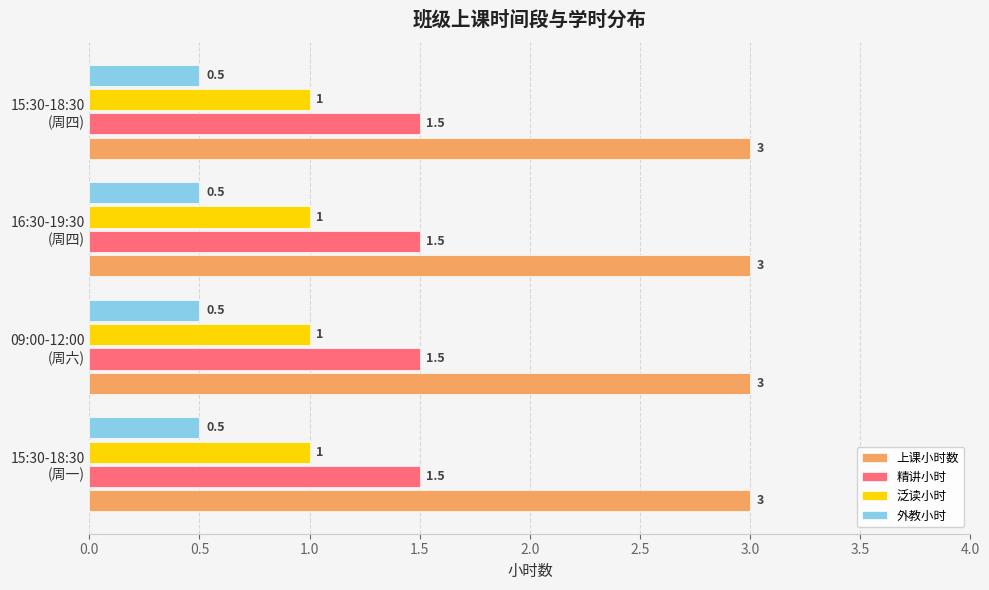

What is the average value of the 泛读小时 series?

1.0